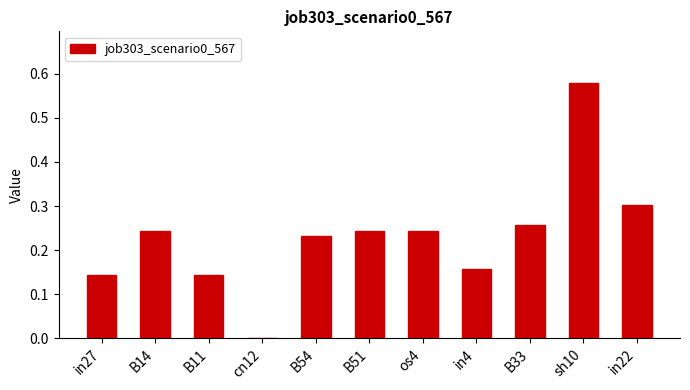

Which has a higher value, in27 or B33?

B33